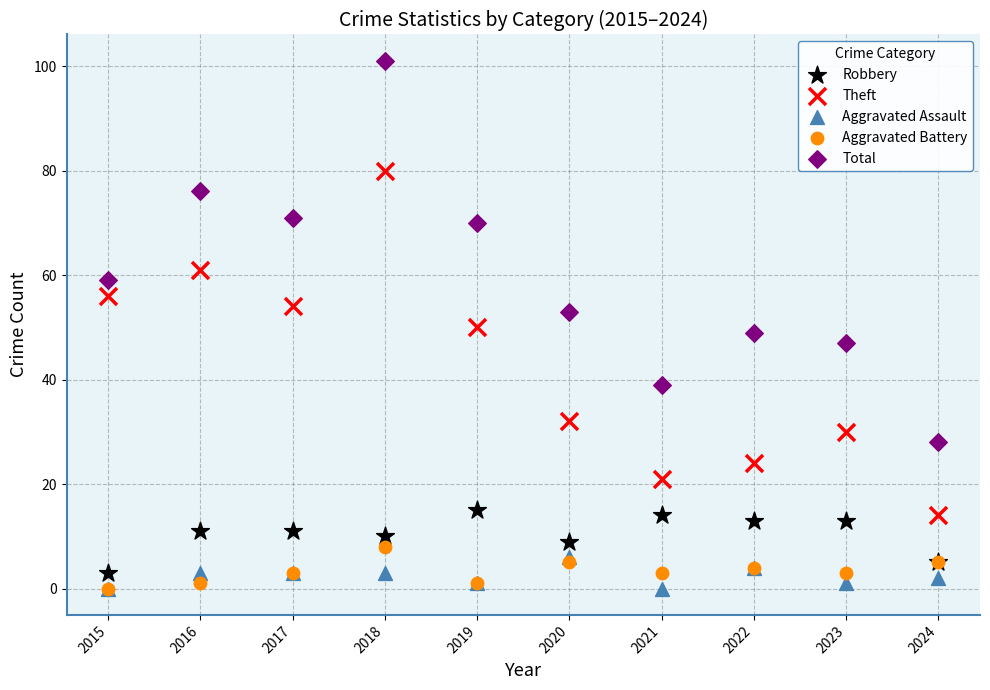

In the Total series, what Y value is closest to 64?

59